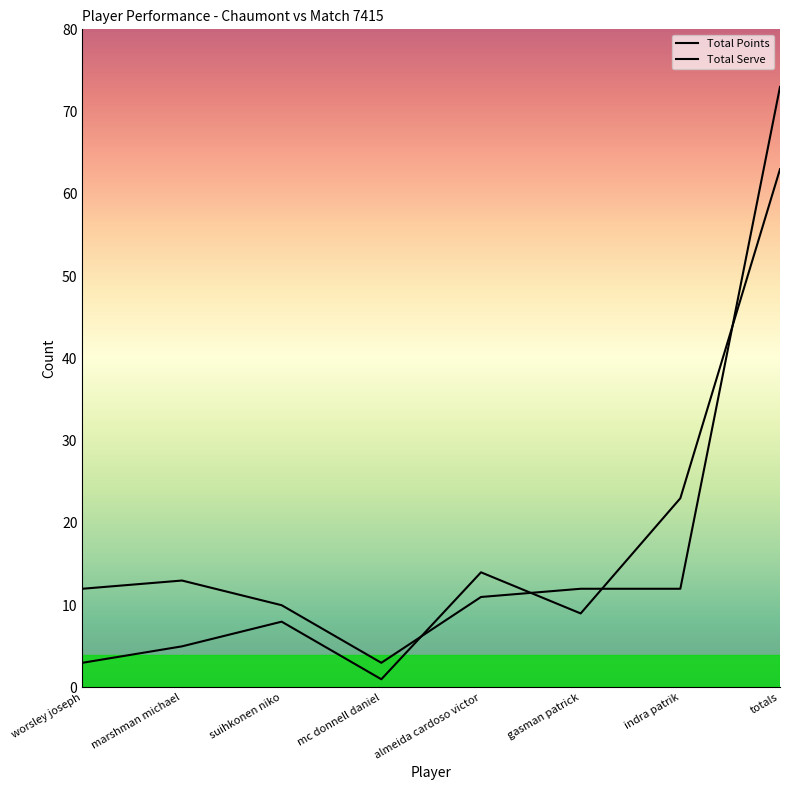

At which category does Total Serve reach its first local peak?

marshman michael